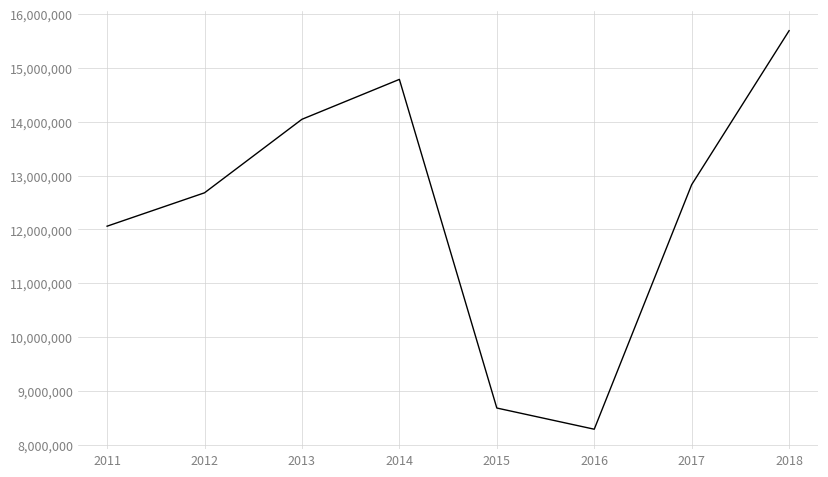

Count the number of data series in this chart.

1